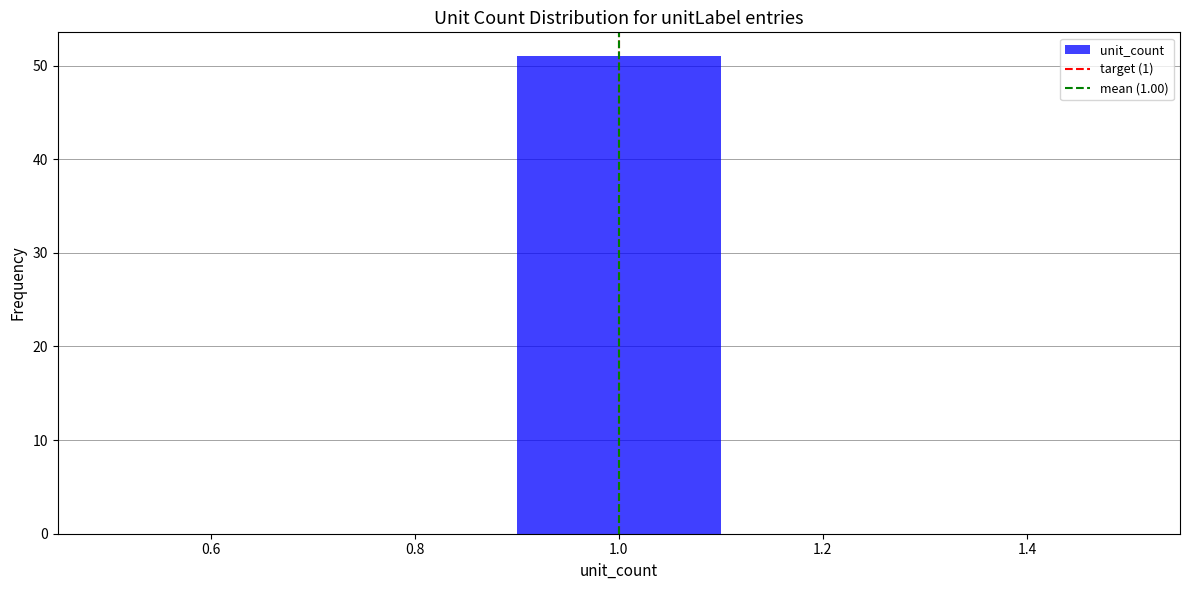

Reading left to right, transcribe this chart: for each bar, give the range it covers on the x-axis and its height. The values are not printed on the chart, so give them approximately, as read against the axis.

0.5 to 0.7: 0
0.7 to 0.9: 0
0.9 to 1.1: 51
1.1 to 1.3: 0
1.3 to 1.5: 0